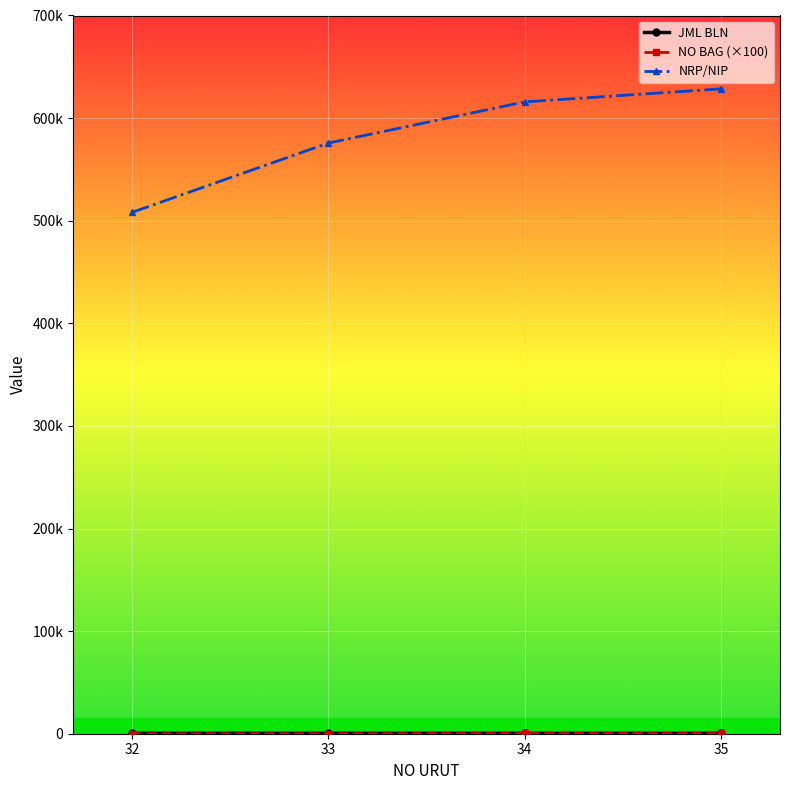

Is the value of JML BLN at 34 greater than the value of NO BAG (×100) at 32?

Yes